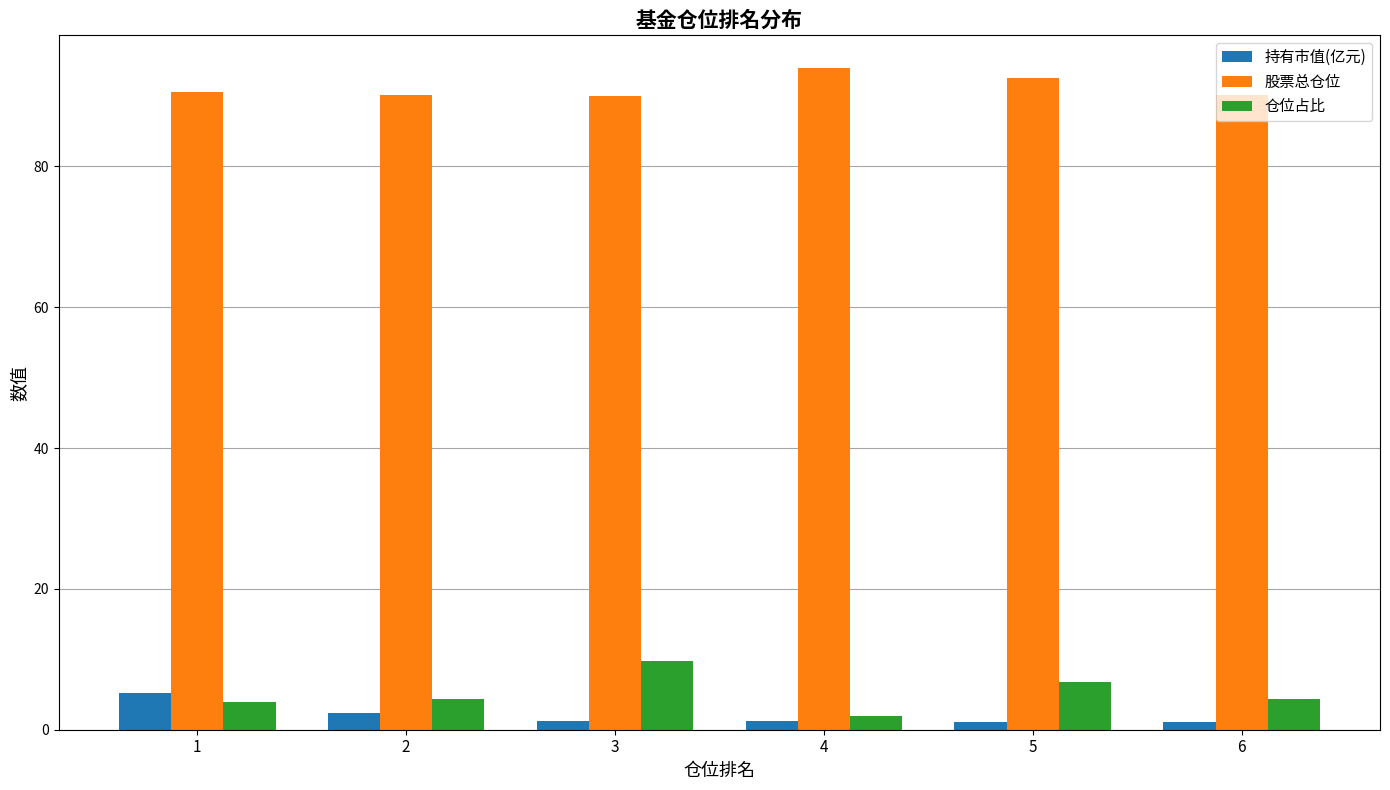

True or false: 股票总仓位 has a value of 140.0 at 2.

False